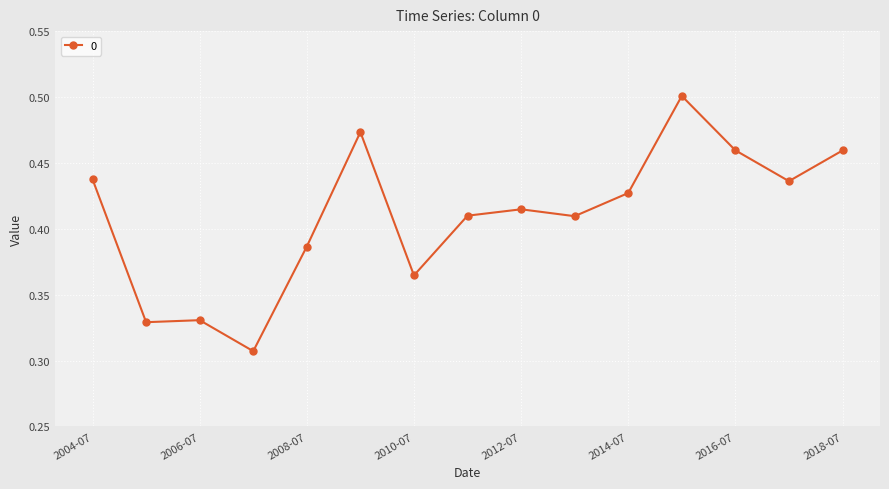

How many values are between 0 and 1?

15